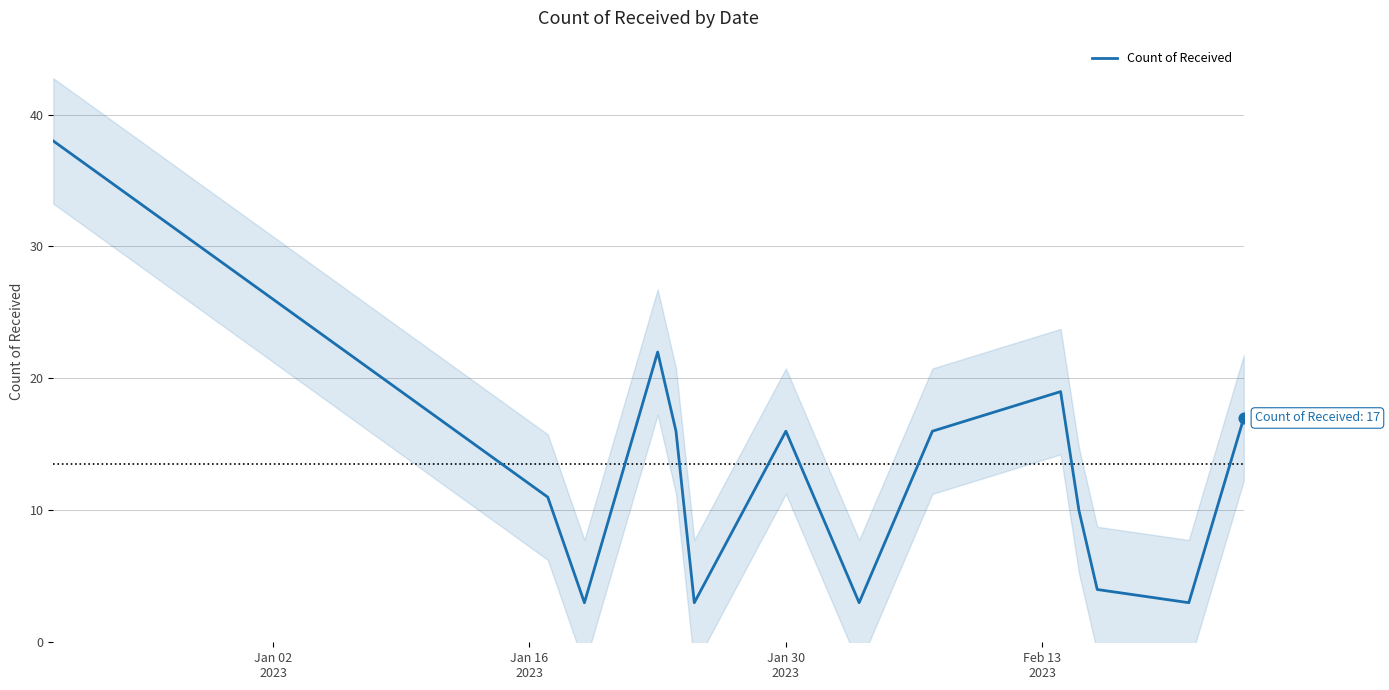

What is the minimum value for Count of Received?

3